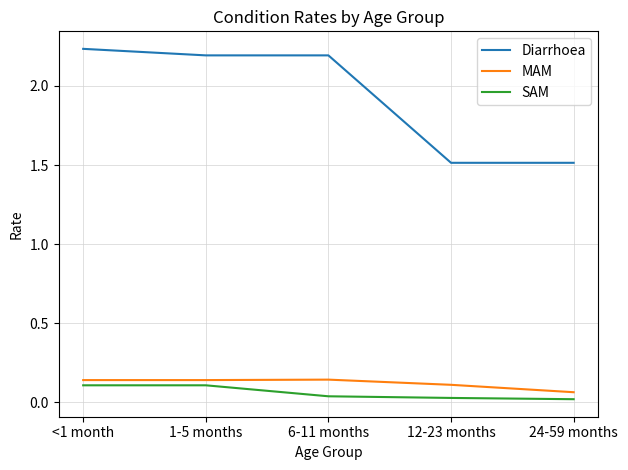

How many MAM values are between 0 and 1?

5